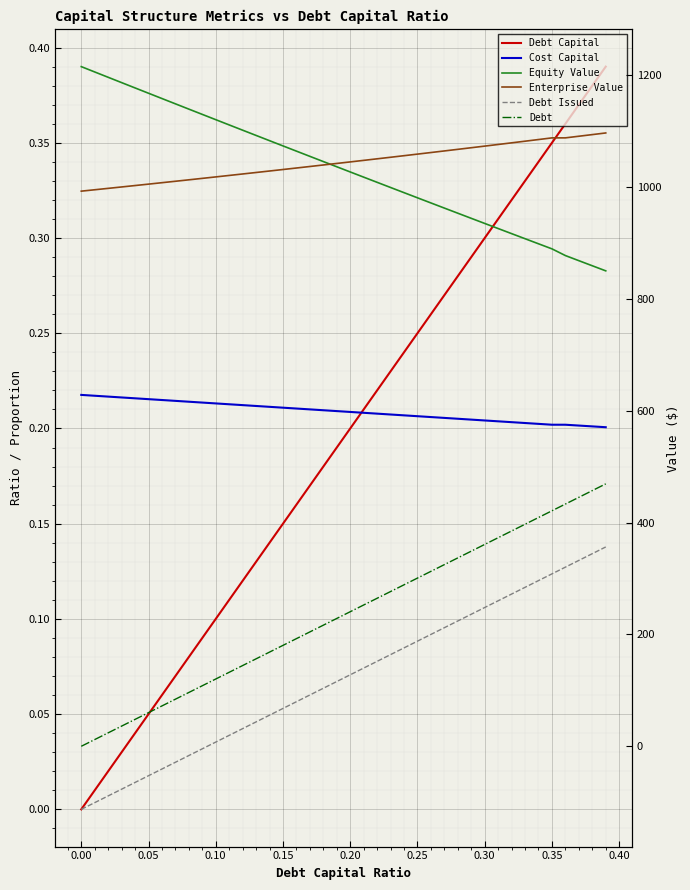

At which label does Enterprise Value first exceed 1045?

0.20